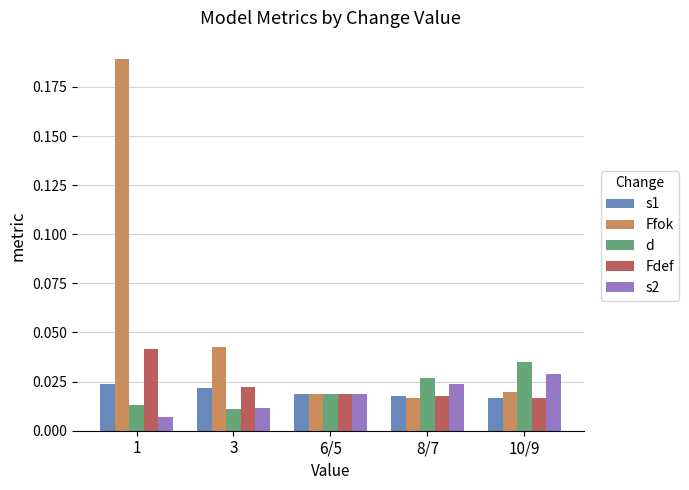

Count the number of data series in this chart.

5